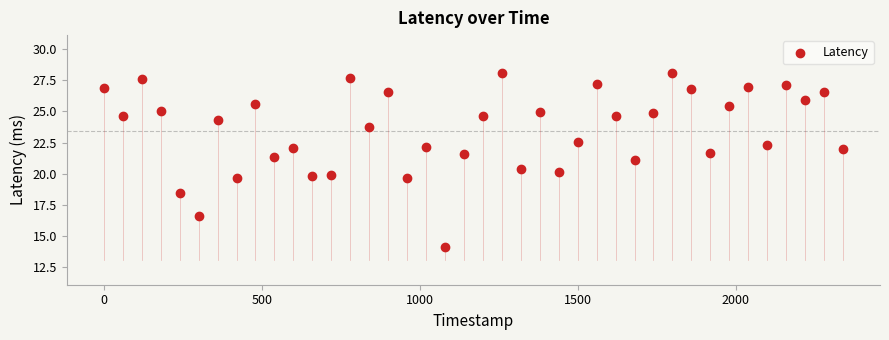

What is the range of X values (max minus min)?

2340.0